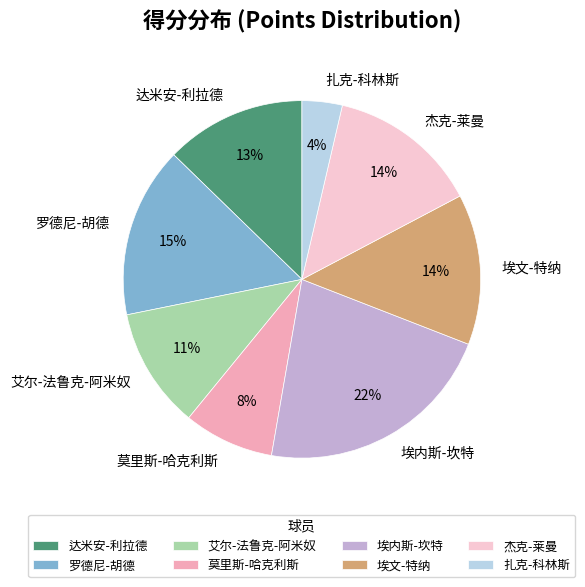

Which has a higher value, 杰克-莱曼 or 扎克-科林斯?

杰克-莱曼